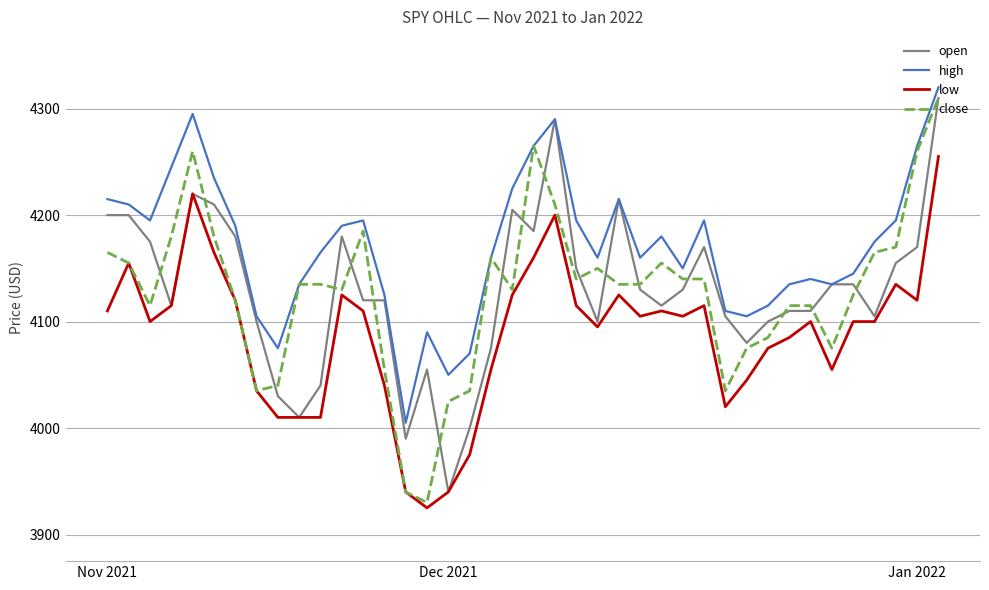

True or false: low and high intersect in this chart.

False